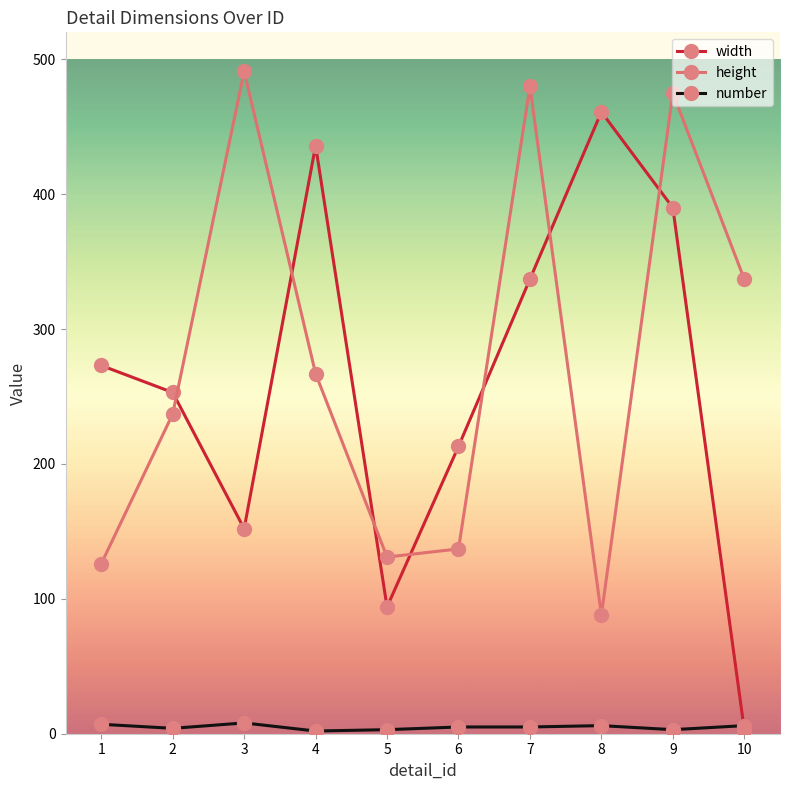

What is the sum of the width values at 10 and 2?

256